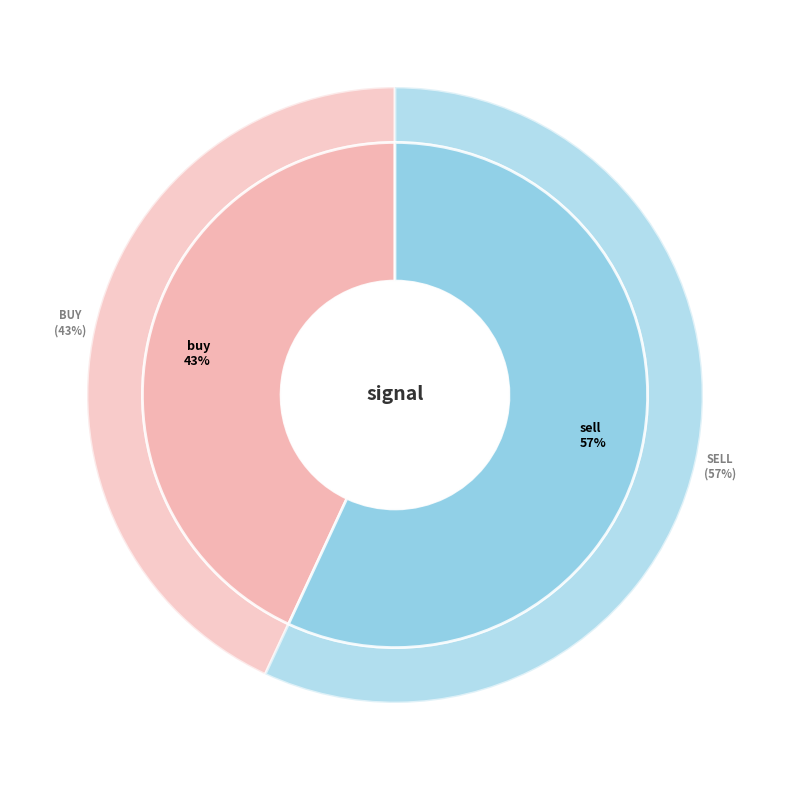

What is the smallest slice in the pie chart?

buy